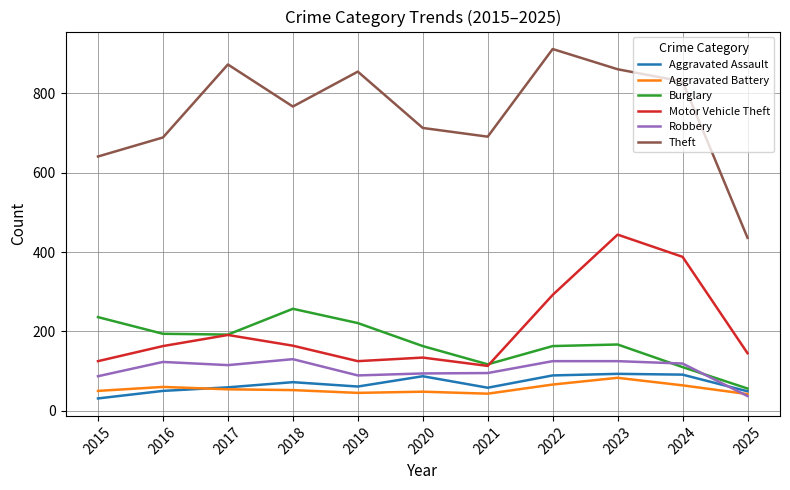

What is the average value of the Aggravated Assault series?

67